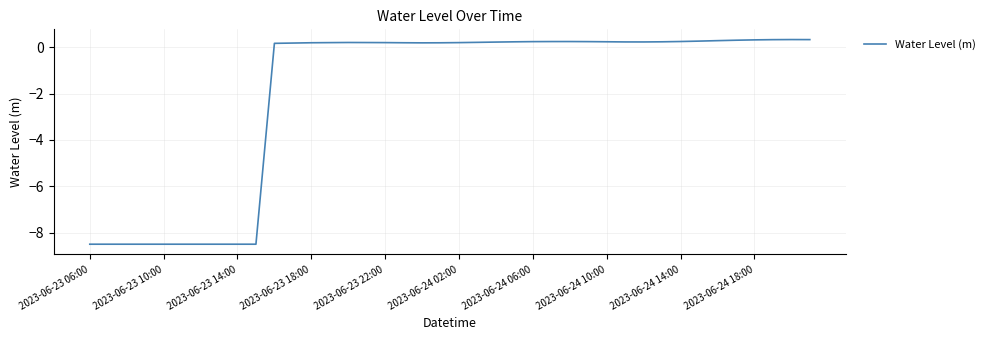

What is the smallest value displayed?

-8.5